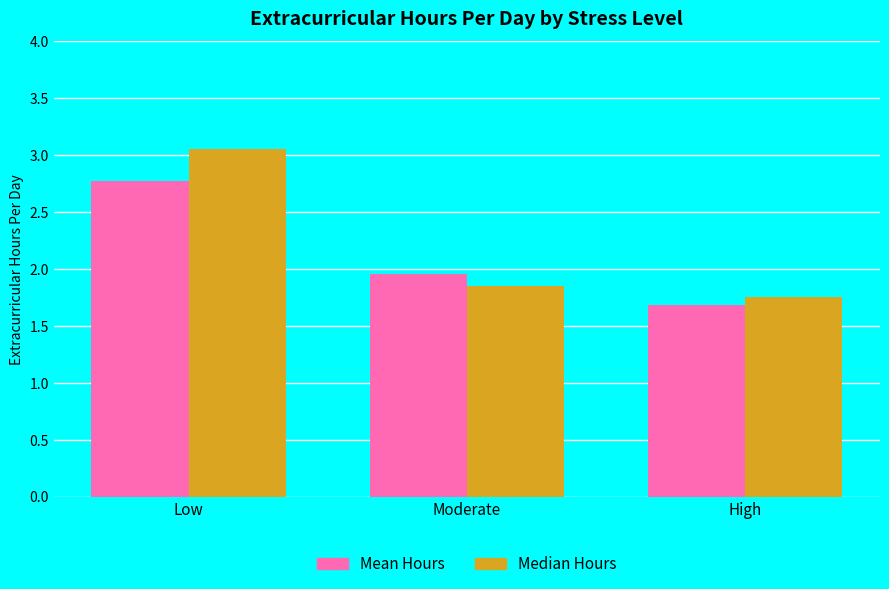

What is the sum of the Median Hours values at High and Low?

4.8